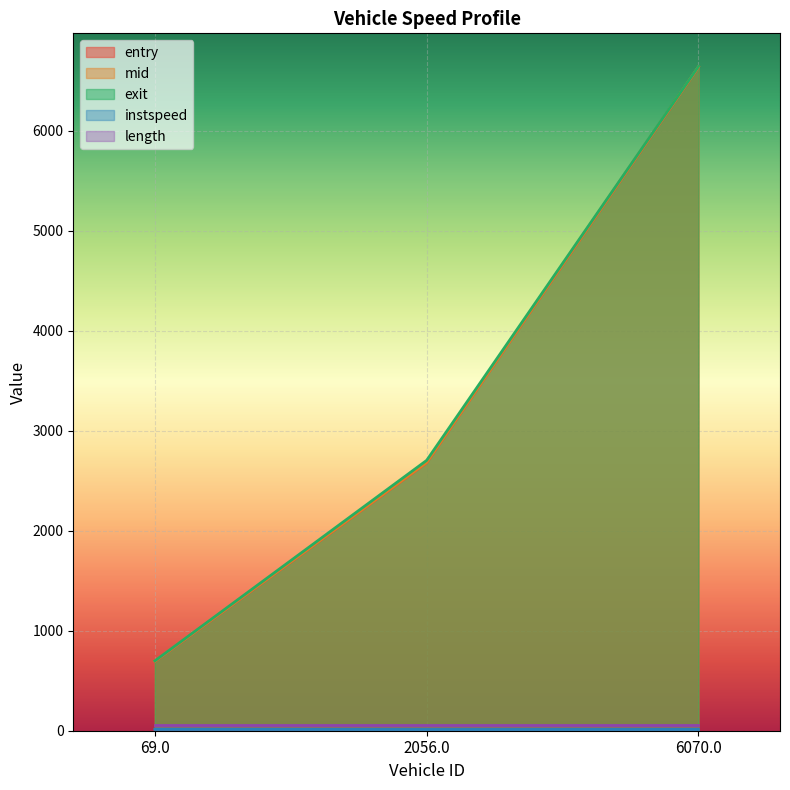

What is the total value across all series at 6070.0?

19989.1